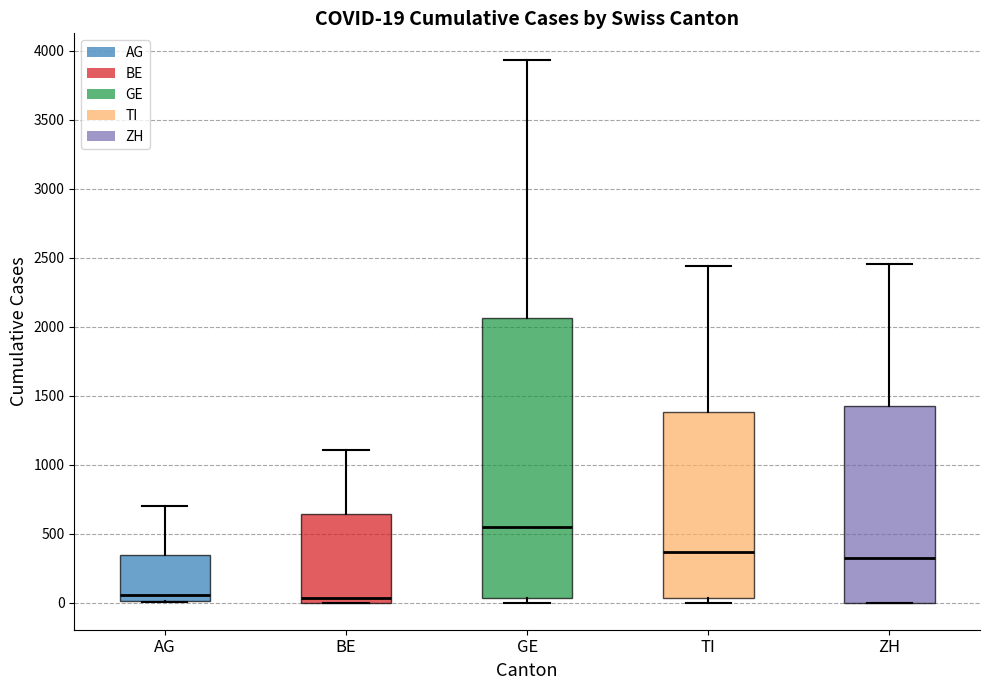

Which box is the tallest, from its lower edge to its upper edge?

GE